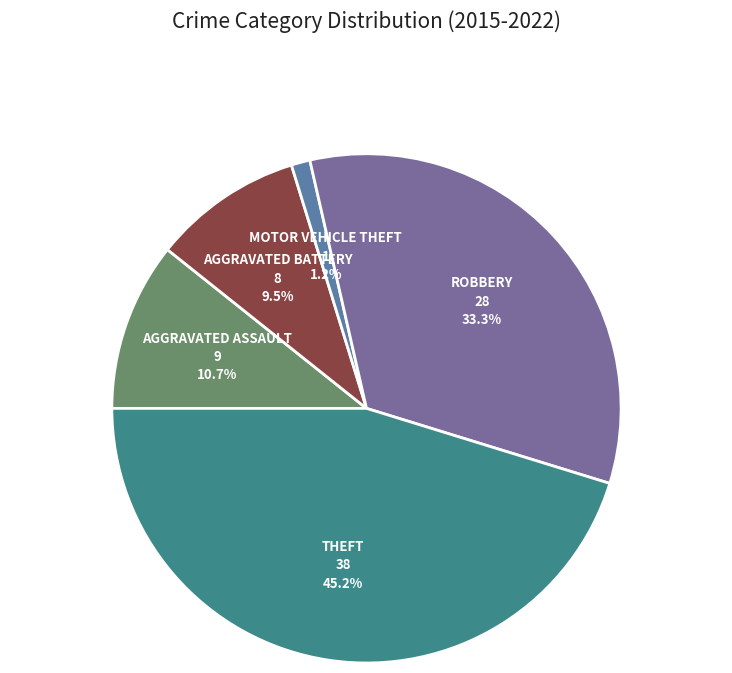

How many slices are in this pie chart?

5